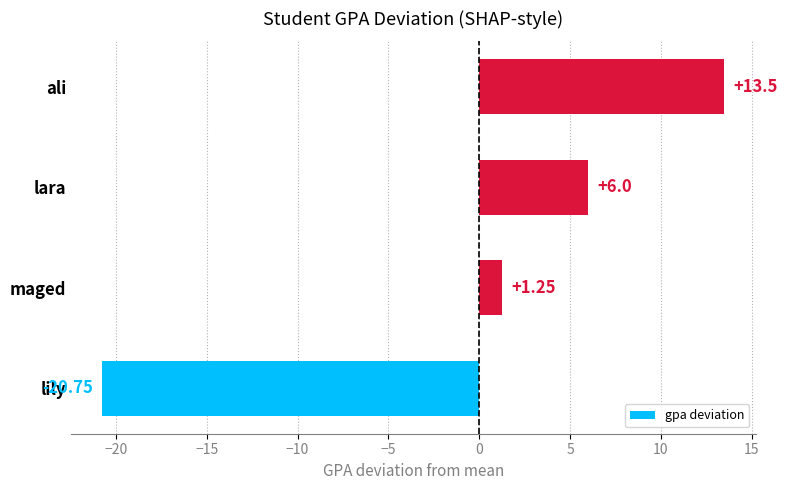

Which has a higher value, lily or lara?

lara